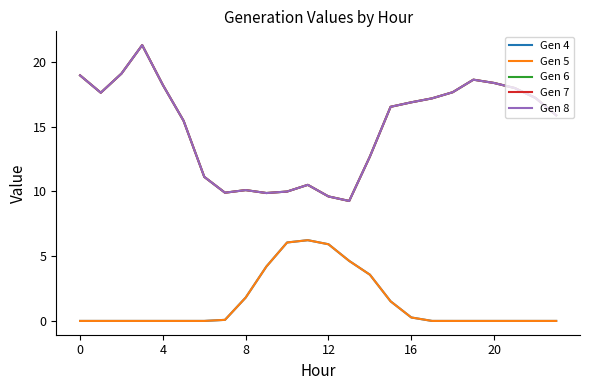

True or false: Gen 7 has more than 2 interior local peaks.

True